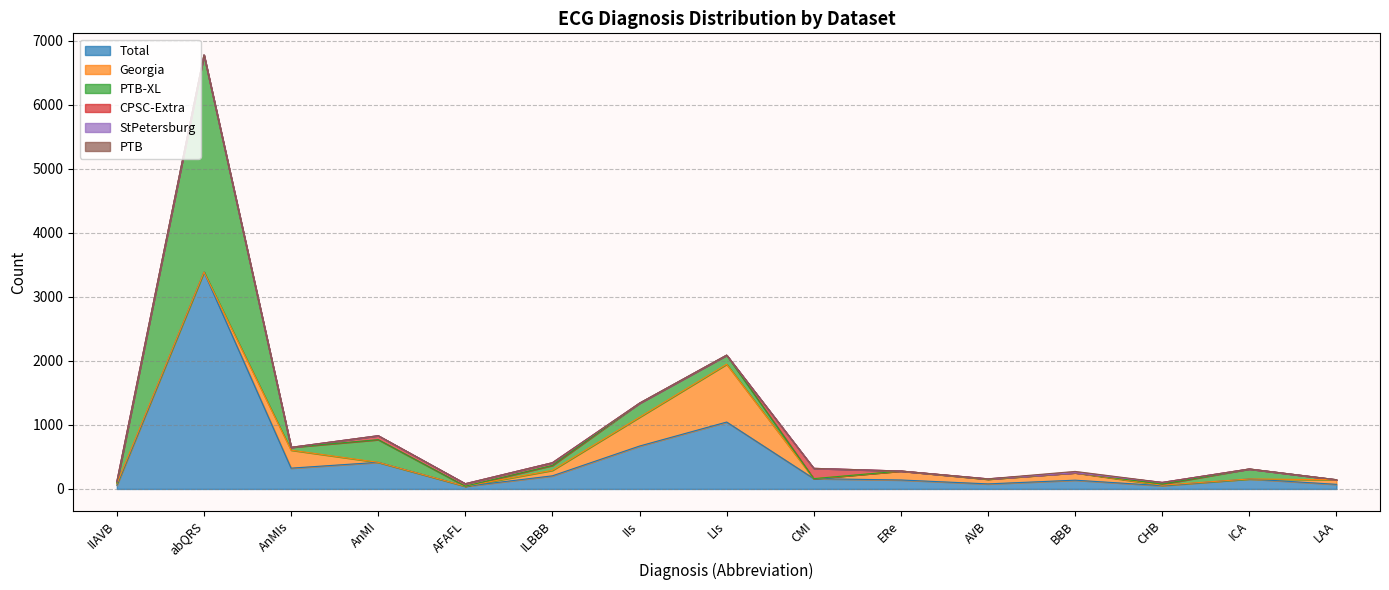

What position from the right is BBB?

4